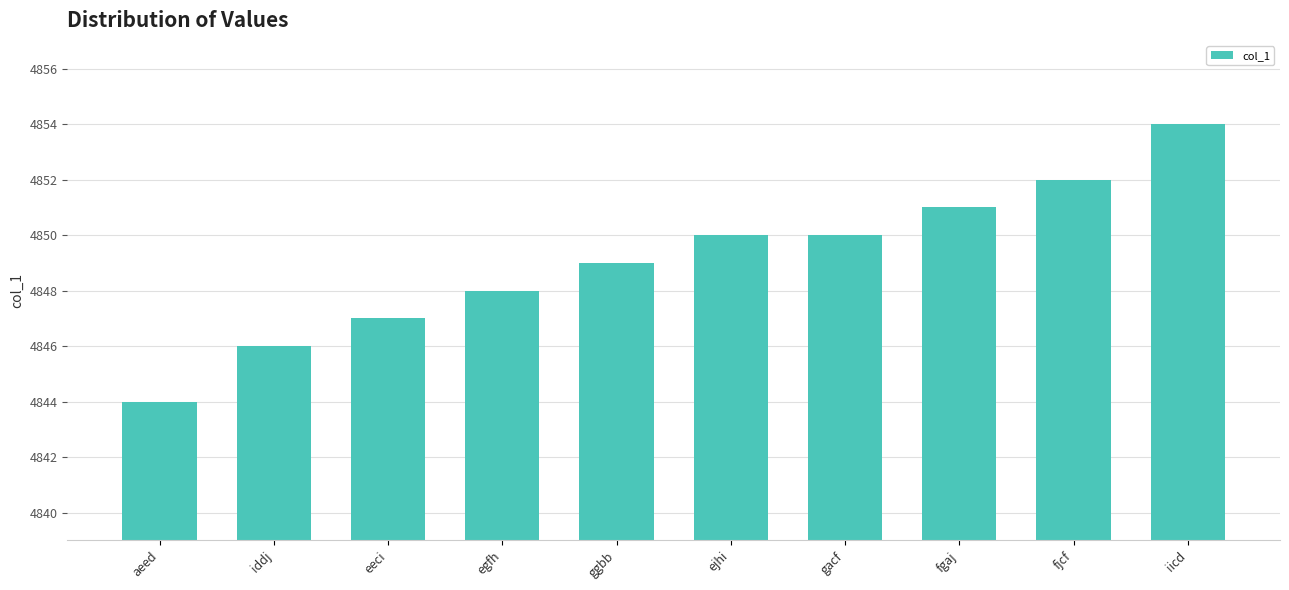

Which category has the highest value across all series?

iicd